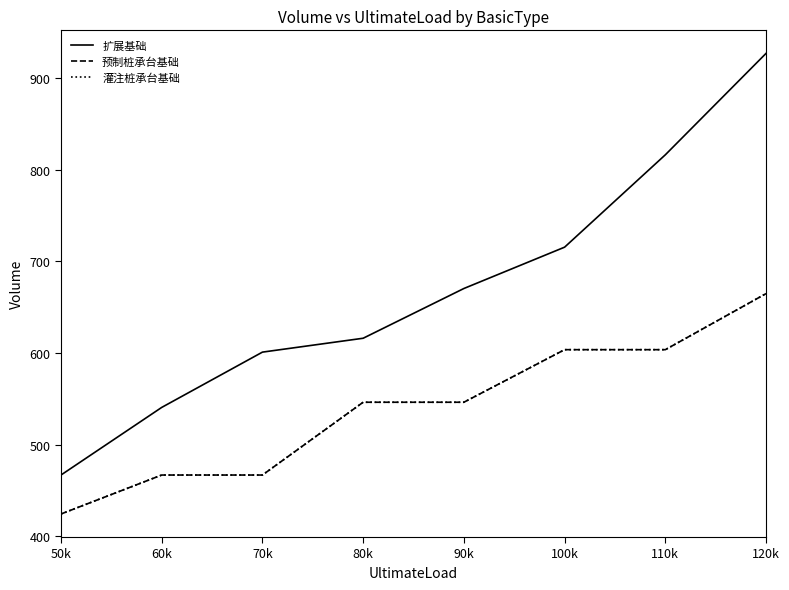

Does the chart display data point markers on the line(s)?

No